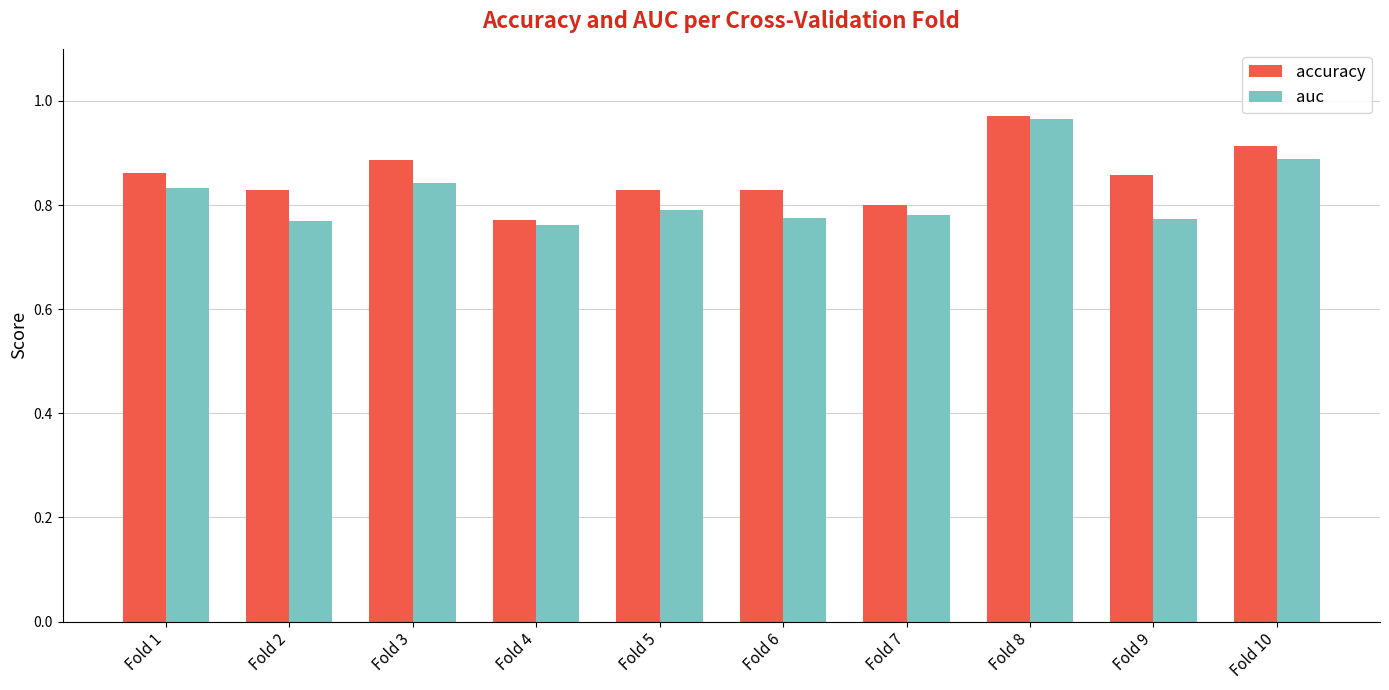

Count the number of data series in this chart.

2